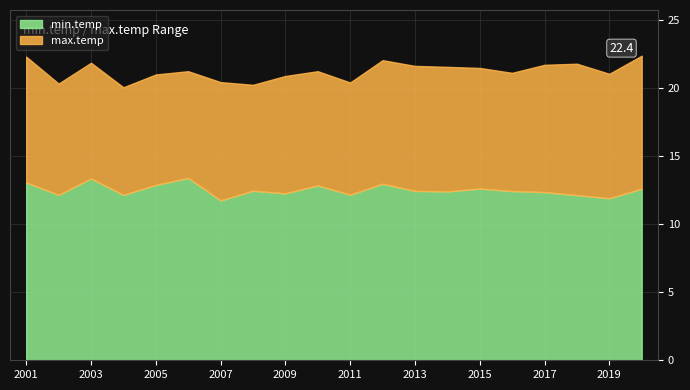

What is the lowest value of the min.temp series?

11.7